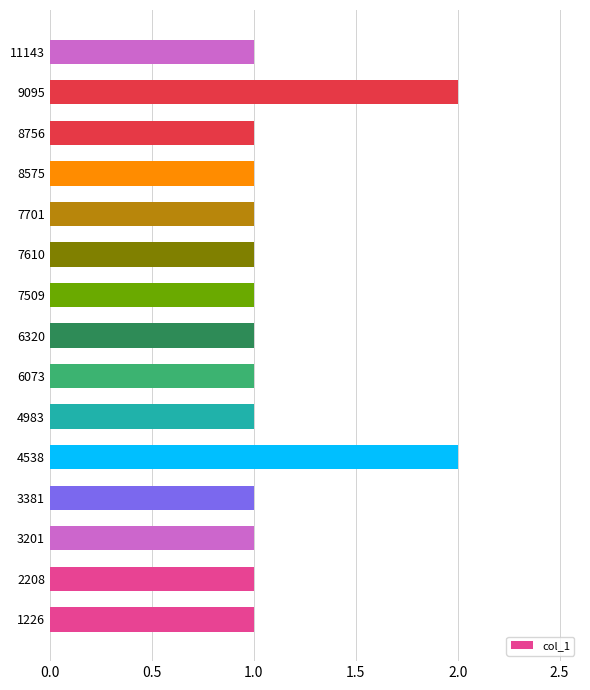

What is the sum of the values at 9095 and 11143?

3